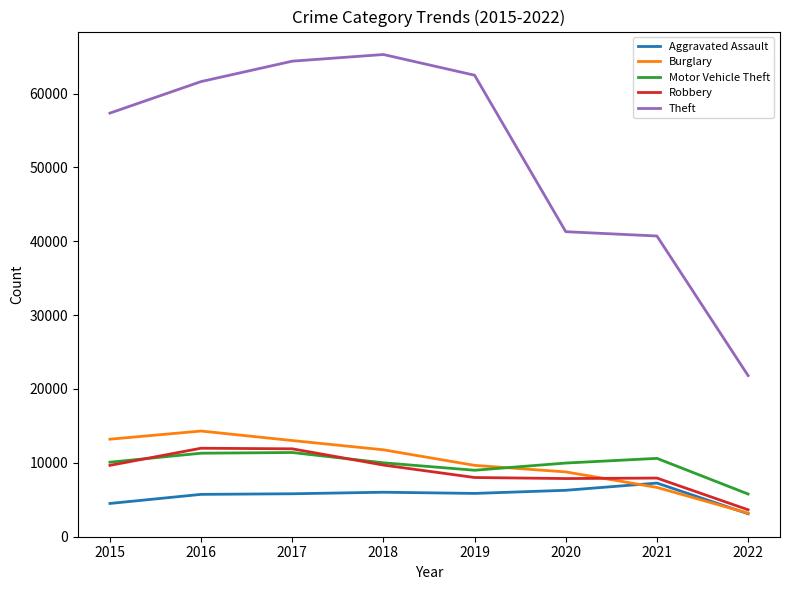

Does the chart display data point markers on the line(s)?

No